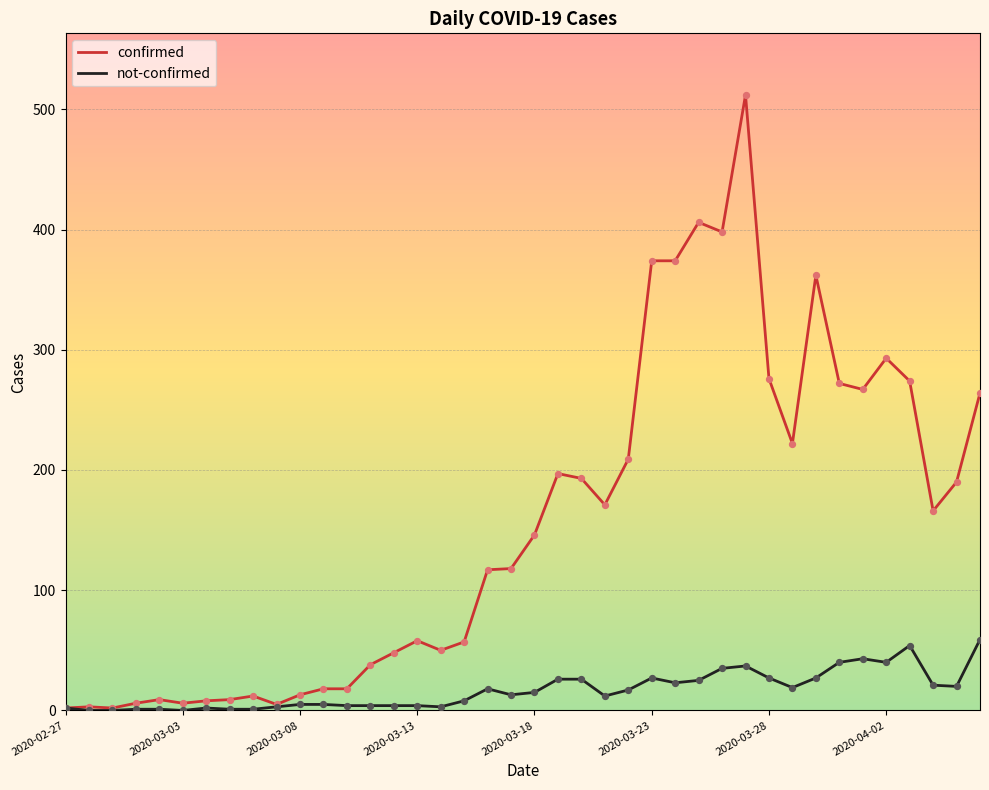

List the series in order of their peak value, lowest first.

not-confirmed, confirmed